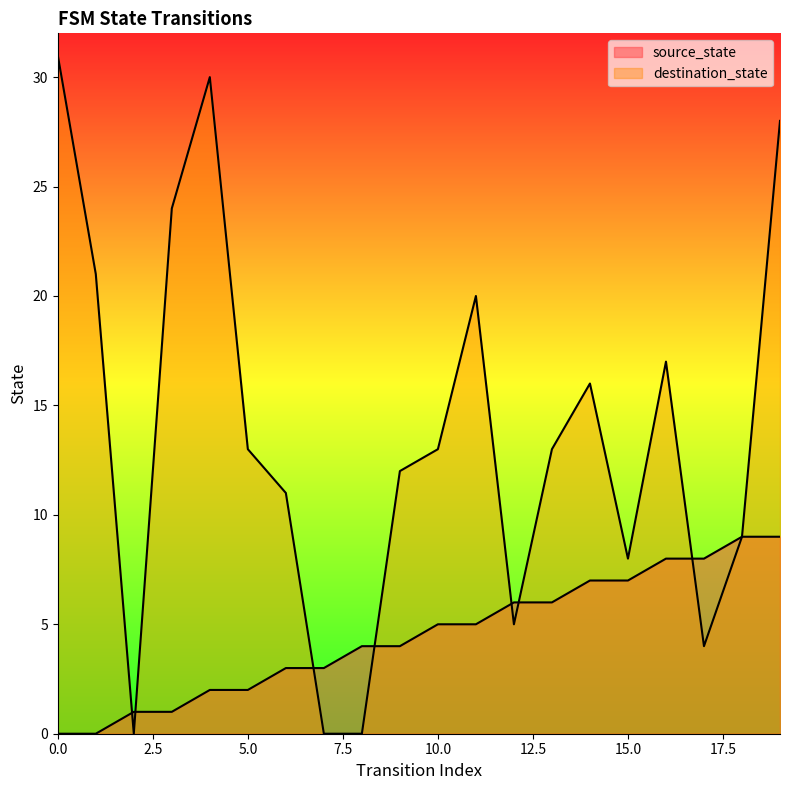

Which series has the widest spread of values?

destination_state